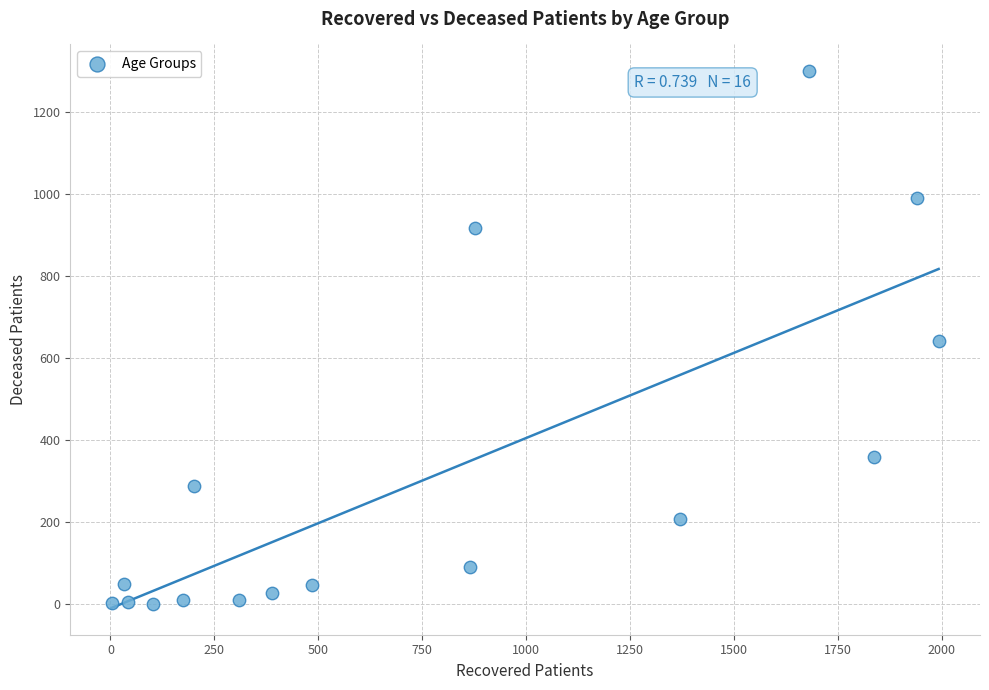

What is the range of Y values (max minus min)?

1300